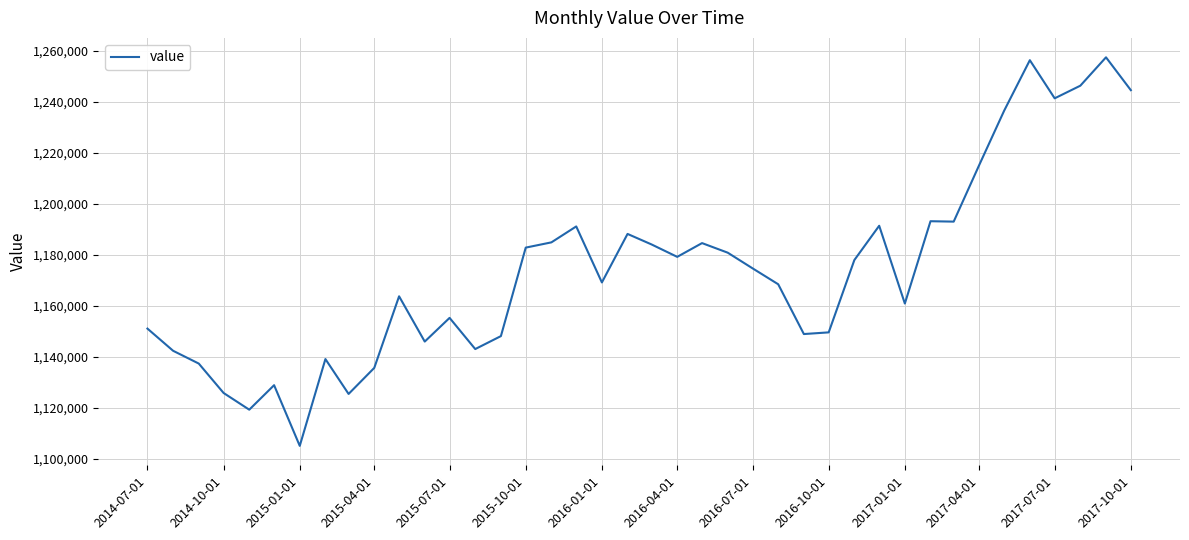

What is the greatest value displayed?

1257454